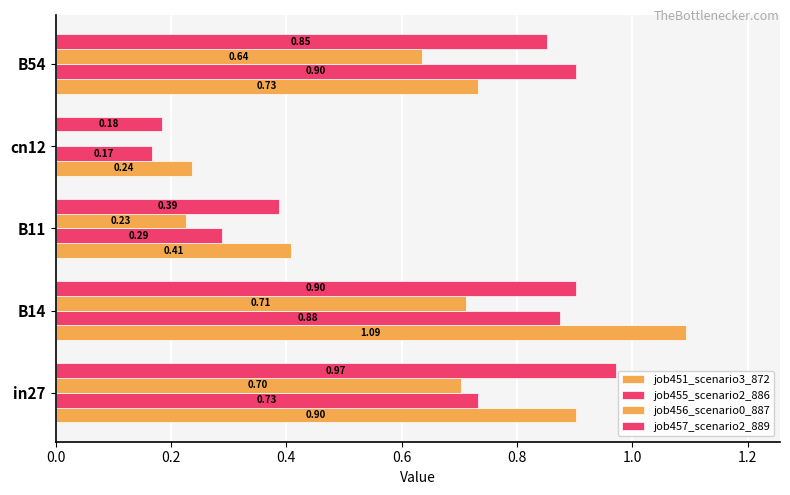

How many categories are shown in the chart?

5